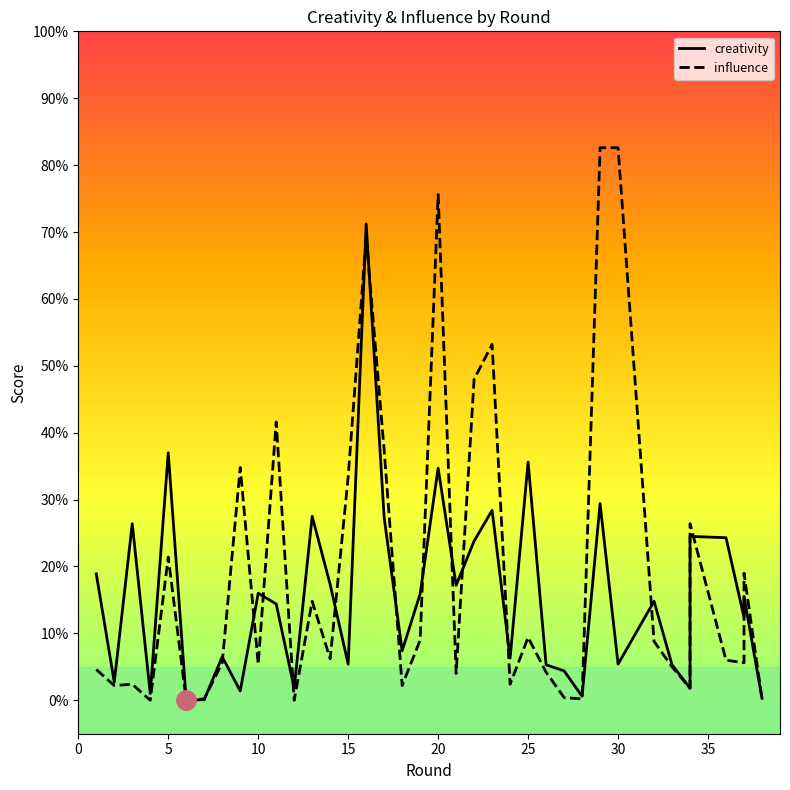

Which series has the largest range (max minus min)?

influence